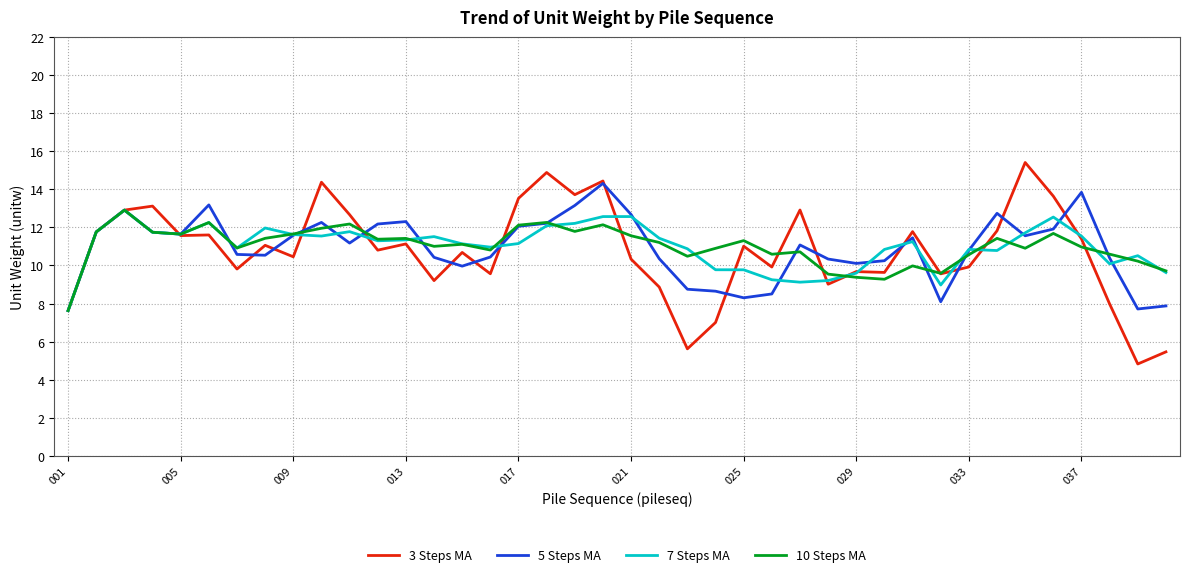

What is the minimum value for 5 Steps MA?

7.6